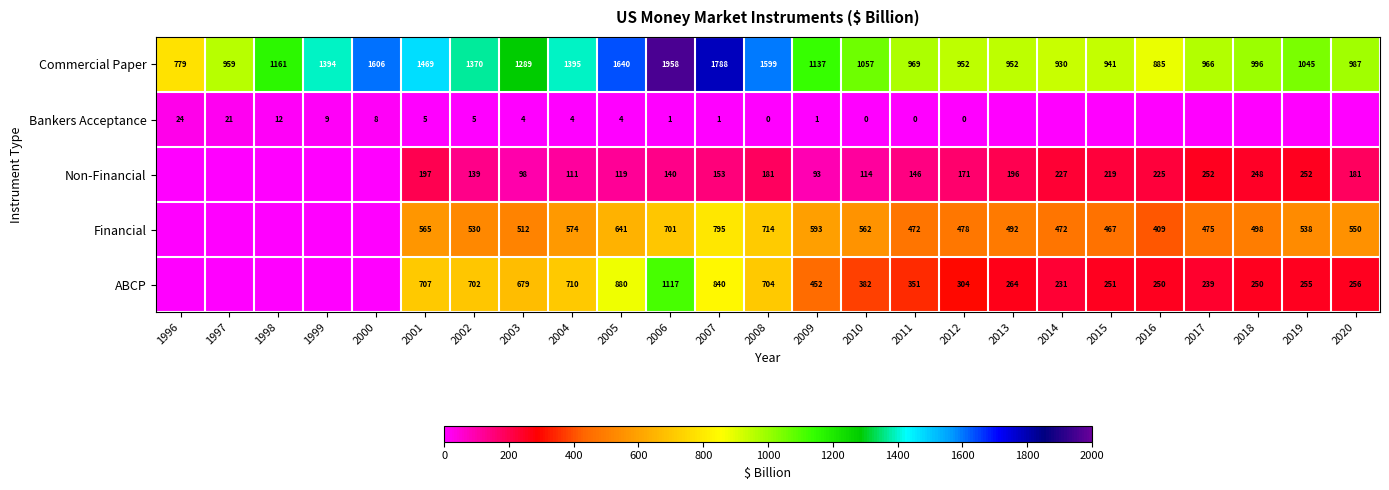

Is the value of Non-Financial at 2011 greater than the value of Commercial Paper at 2013?

No